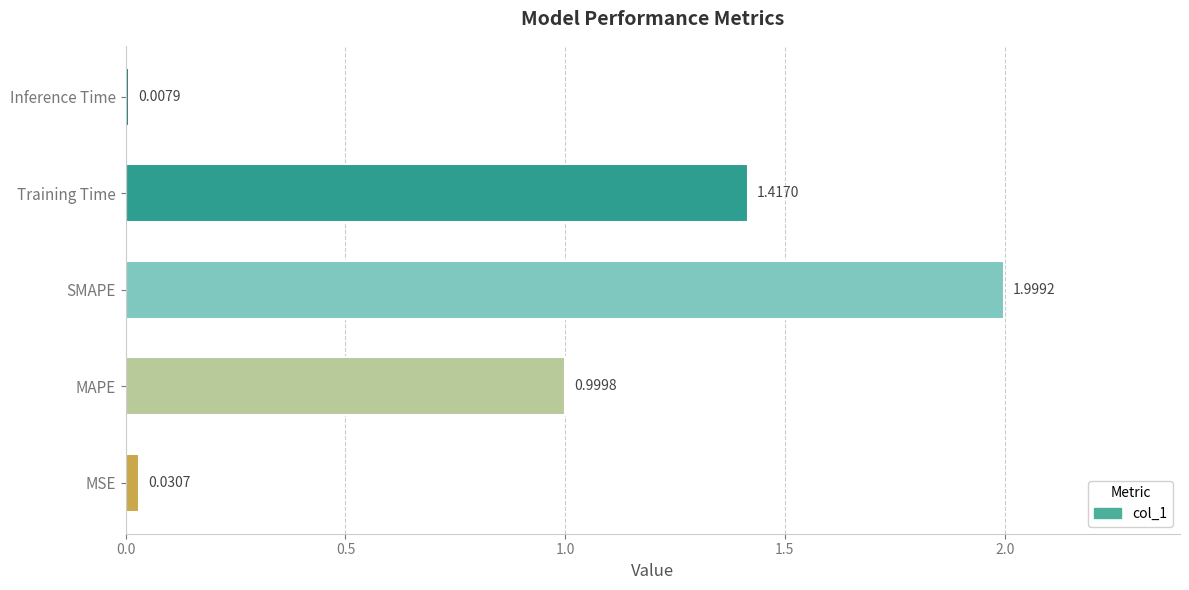

Rank the categories by value from lowest to highest.

Inference Time, MSE, MAPE, Training Time, SMAPE